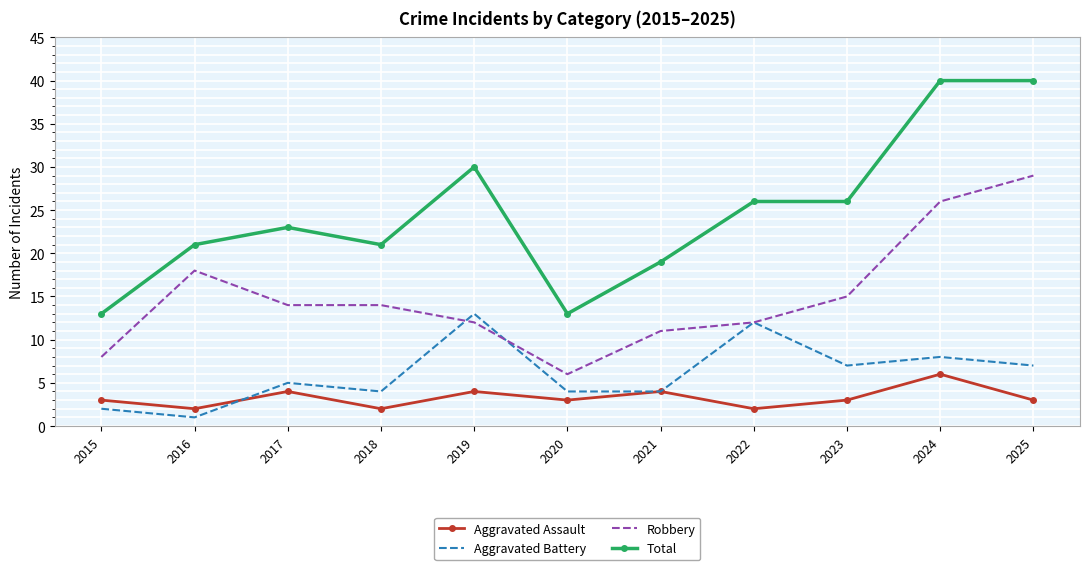

Reading right to left, extract all data points from this chart.

Aggravated Assault: 3	6	3	2	4	3	4	2	4	2	3
Aggravated Battery: 7	8	7	12	4	4	13	4	5	1	2
Robbery: 29	26	15	12	11	6	12	14	14	18	8
Total: 40	40	26	26	19	13	30	21	23	21	13